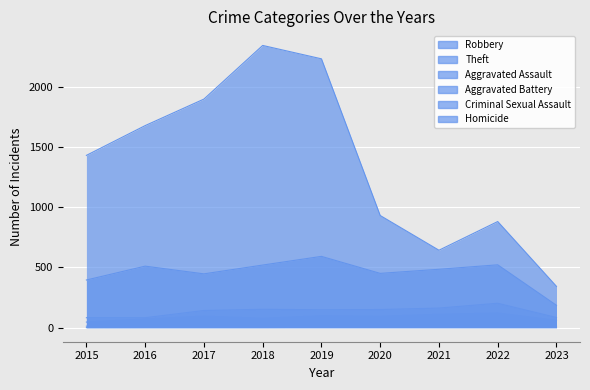

At which category is the sum across all series the highest?

2018